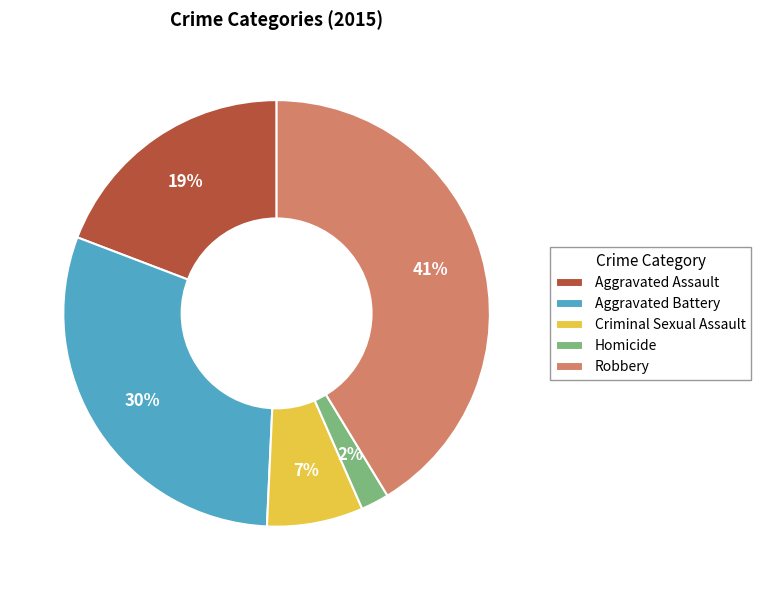

True or false: Aggravated Assault accounts for 30% of the total.

False